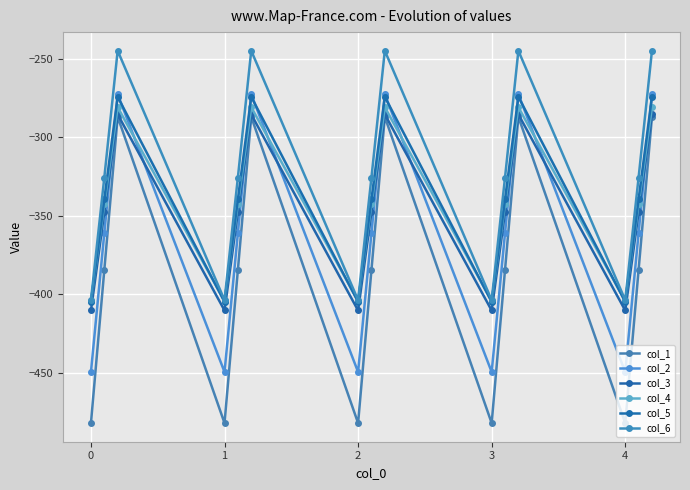

What is the difference between the maximum and minimum values in the col_4 series?

123.4